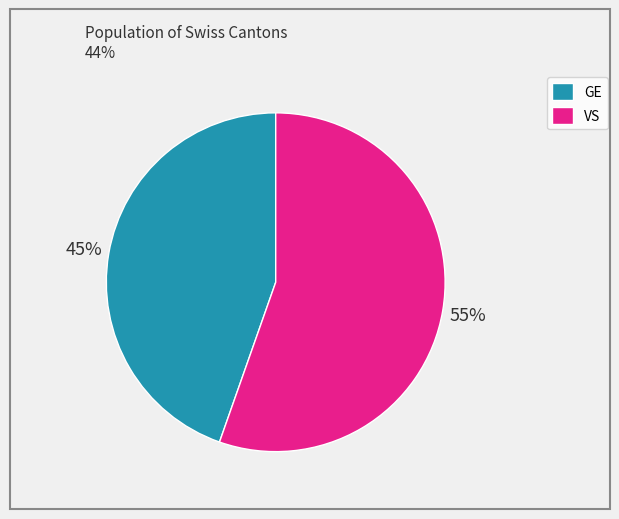

Is GE the majority of the pie?

No